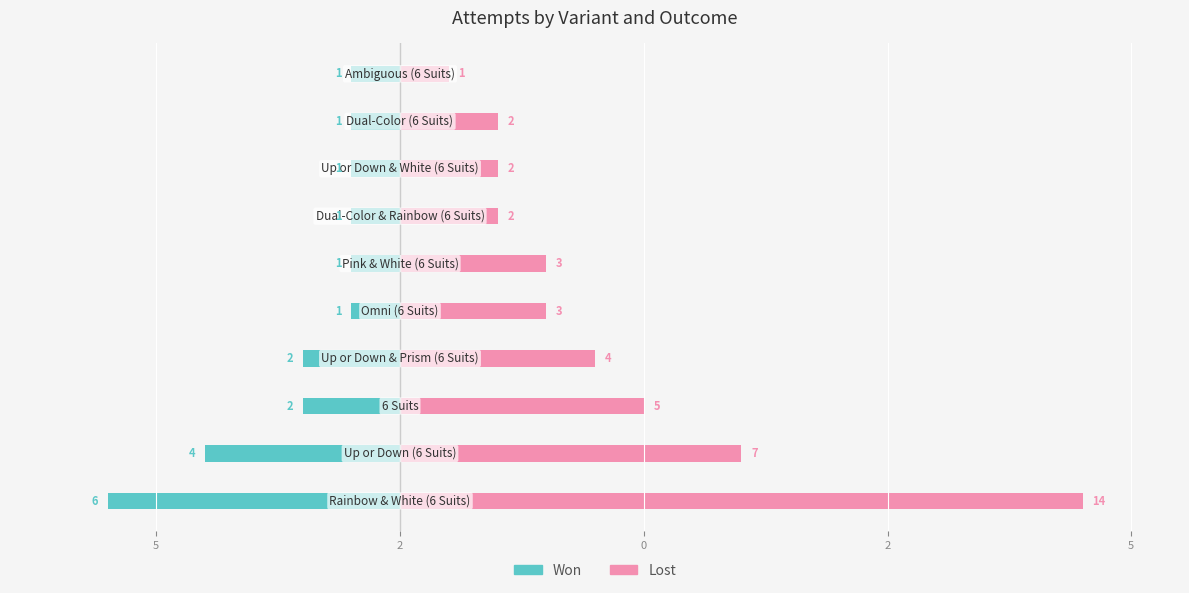

Between 9 and 5, which is larger?

9